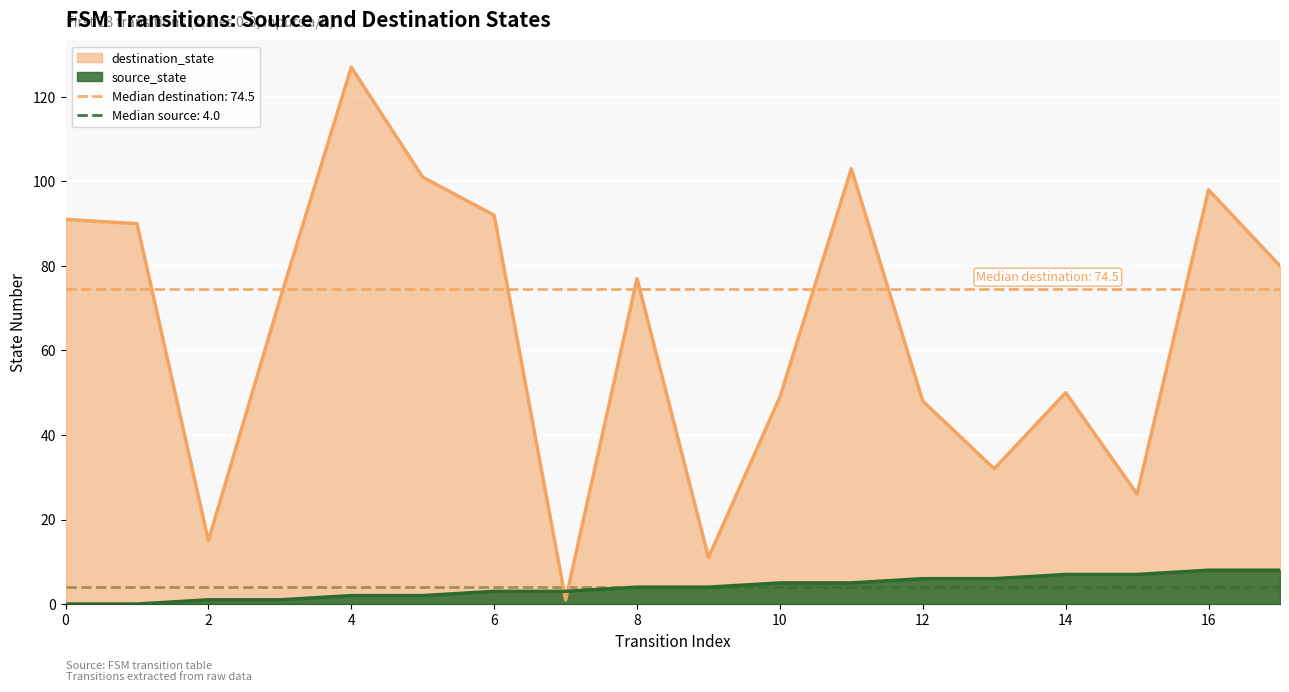

At which label does destination_state reach its peak?

4